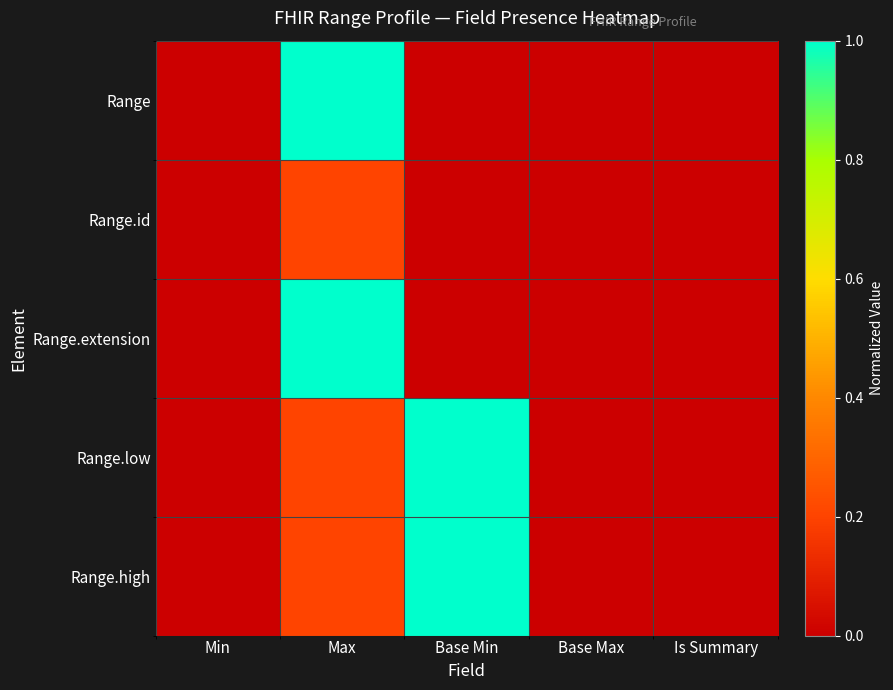

At which category does the chart reach its peak across all series?

Max